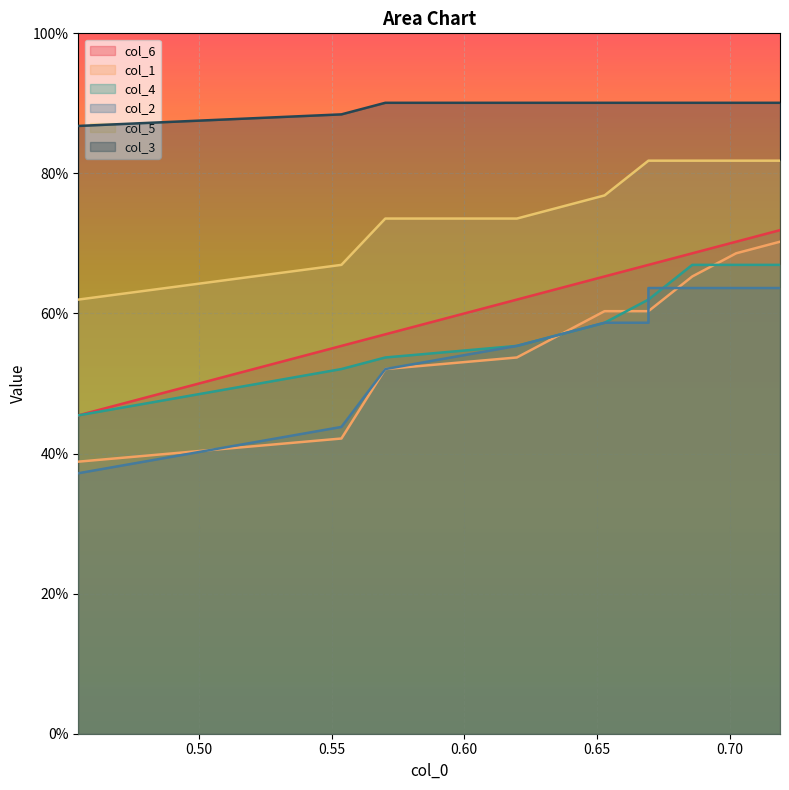

True or false: col_2 and col_6 cross at least once.

False